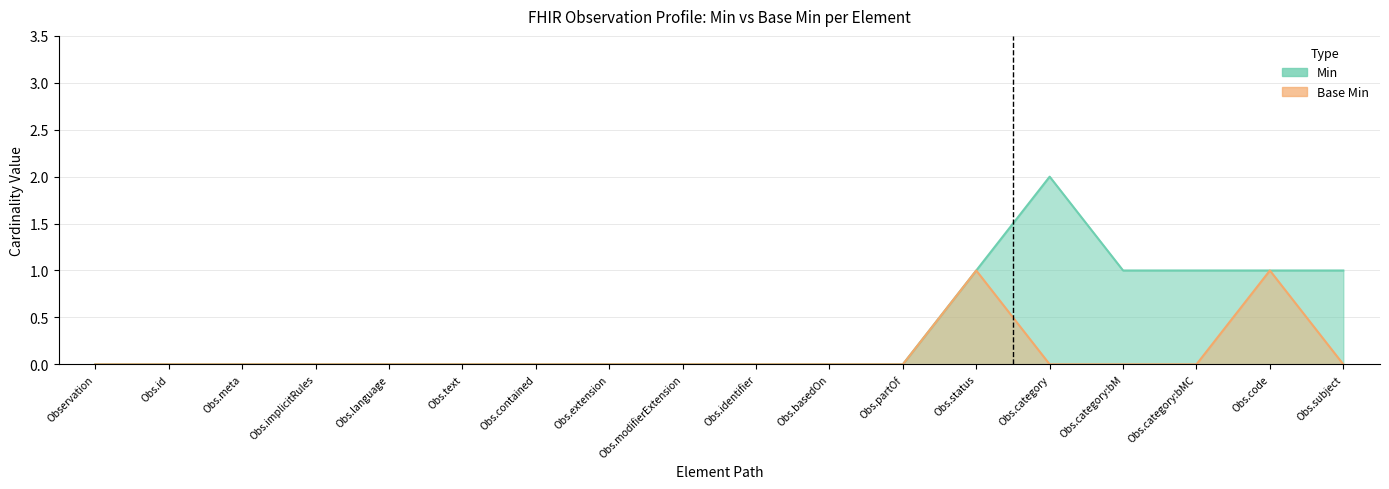

True or false: Base Min and Min cross at least once.

False